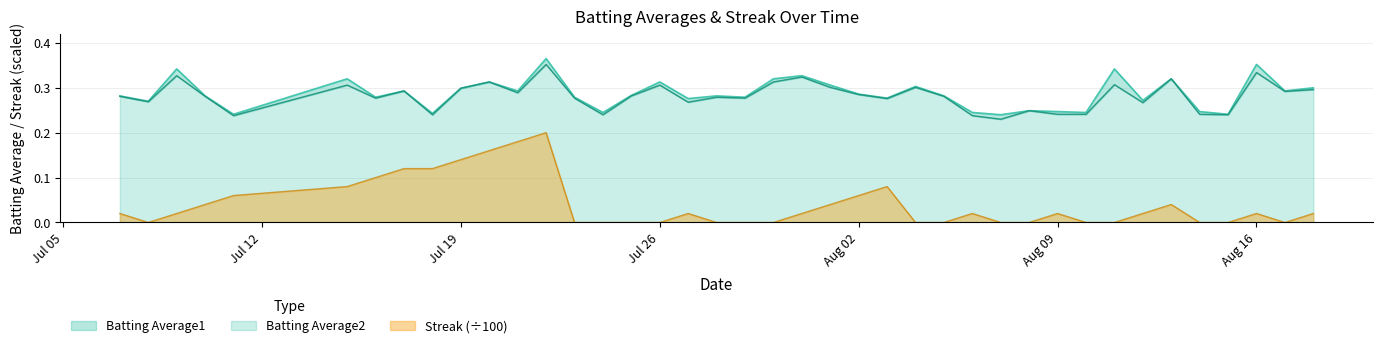

Does the chart display data point markers on the line(s)?

No